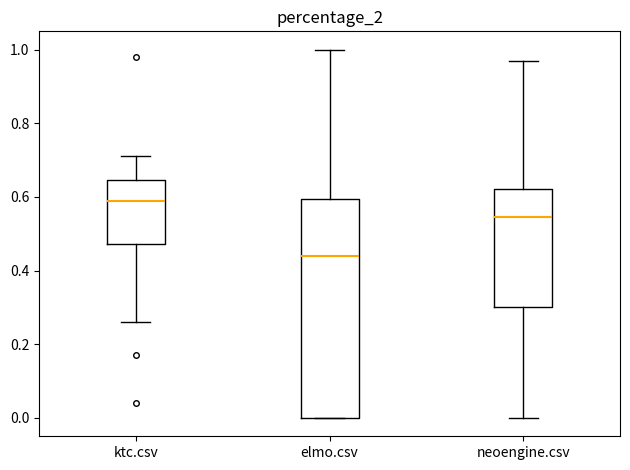

Reading left to right, transcribe this box plot: for each box, give where its median line is, the range the box spans, and where its two whiskers end, as read against the y-axis. The values are not printed on the chart, so give them approximately, as read against the axis.

ktc.csv: median 0.60, box 0.48 to 0.64, whiskers 0.26 to 0.72
elmo.csv: median 0.44, box 0.00 to 0.60, whiskers 0.00 to 1.00
neoengine.csv: median 0.54, box 0.30 to 0.62, whiskers 0.00 to 0.98